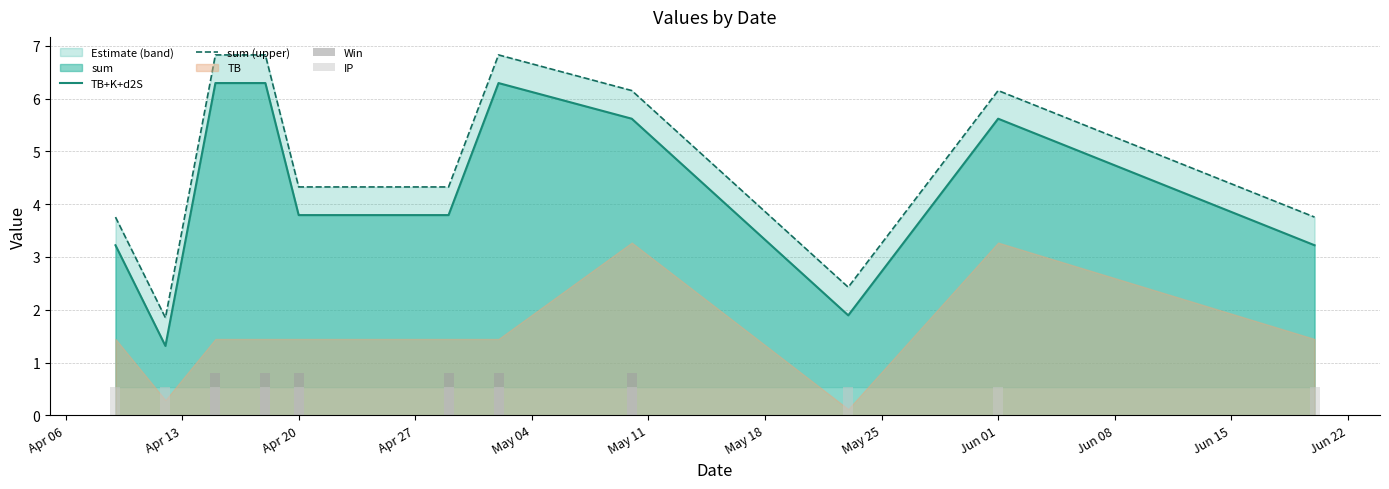

How many positive values does the Win series have?

6